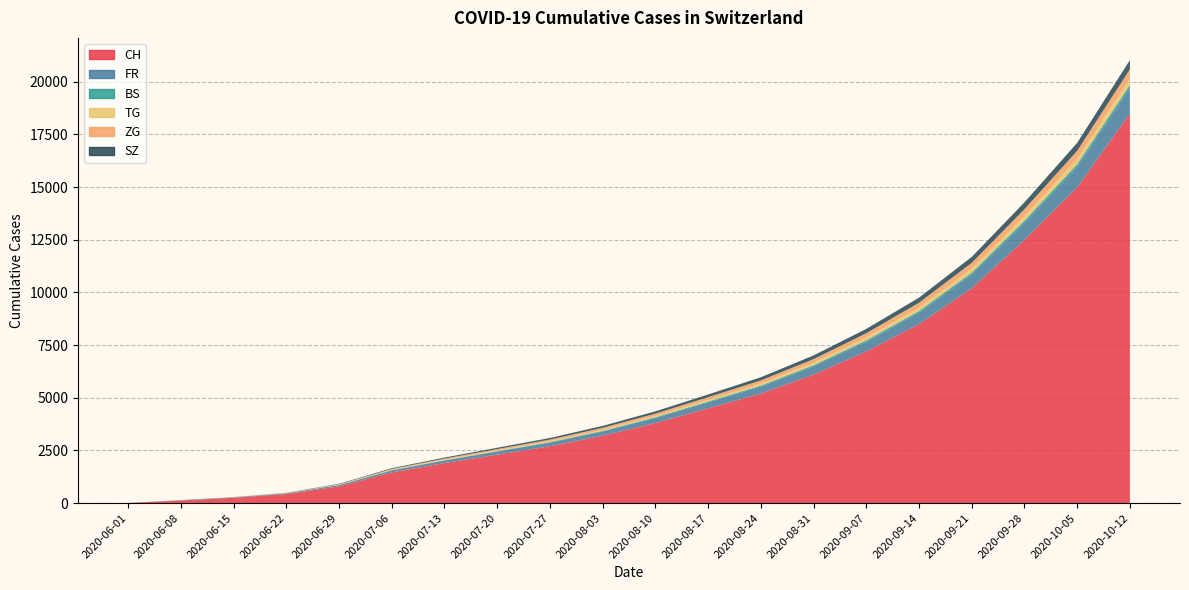

Reading left to right, list all the values displayed in this chart.

CH: 6	124	250	430	793	1456	1900	2300	2700	3200	3800	4500	5200	6100	7200	8500	10200	12500	15000	18500
FR: 0	13	22	32	61	94	120	145	170	200	240	280	330	390	460	540	650	800	960	1200
BS: 0	4	5	7	7	12	17	21	25	30	35	42	50	58	68	80	95	112	132	158
TG: 0	1	1	2	11	21	28	36	44	53	64	77	92	109	128	150	178	210	248	292
ZG: 0	1	11	14	21	36	48	62	76	91	108	128	151	177	207	242	283	330	384	446
SZ: 0	0	1	6	21	35	48	62	76	91	108	128	150	176	206	240	280	326	378	438